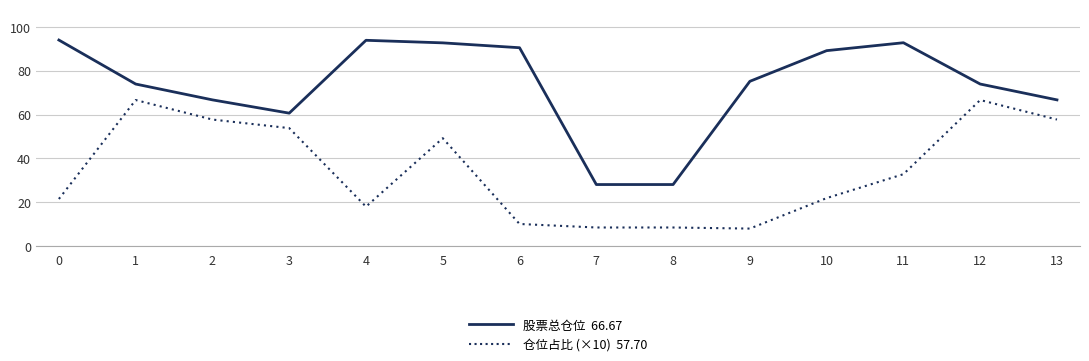

What is the difference between the highest and lowest values at 3?

6.8